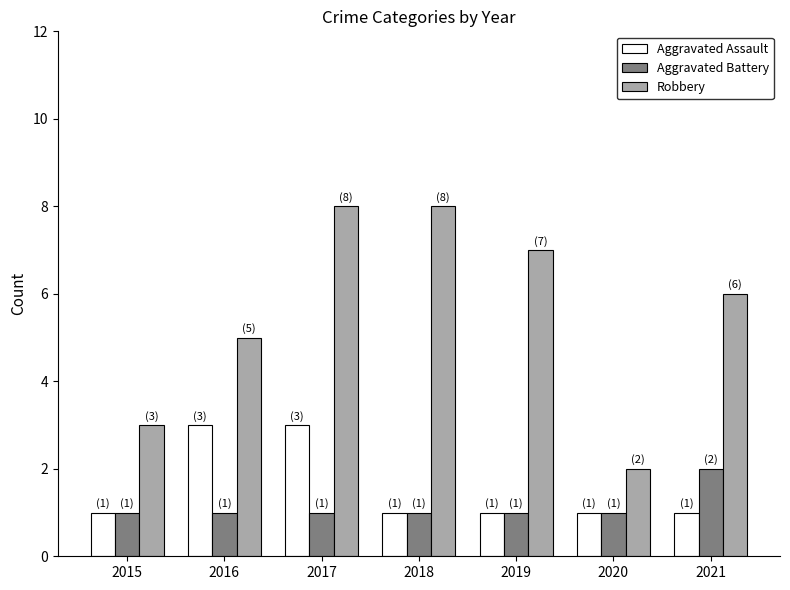

What is the difference between the highest and lowest values at 2017?

7